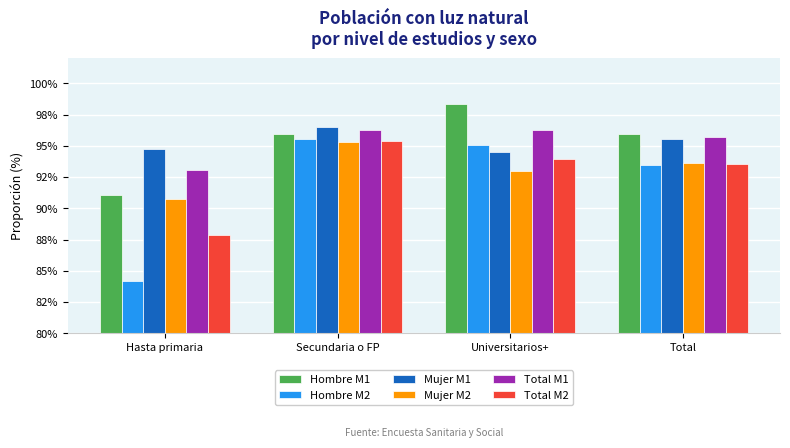

Reading left to right, extract all data points from this chart.

Hombre M1: Hasta primaria=91.1	Secundaria o FP=95.9	Universitarios+=98.3	Total=95.9
Hombre M2: Hasta primaria=84.2	Secundaria o FP=95.5	Universitarios+=95.0	Total=93.5
Mujer M1: Hasta primaria=94.8	Secundaria o FP=96.5	Universitarios+=94.6	Total=95.5
Mujer M2: Hasta primaria=90.7	Secundaria o FP=95.3	Universitarios+=93.0	Total=93.6
Total M1: Hasta primaria=93.1	Secundaria o FP=96.2	Universitarios+=96.3	Total=95.7
Total M2: Hasta primaria=87.9	Secundaria o FP=95.4	Universitarios+=94.0	Total=93.6